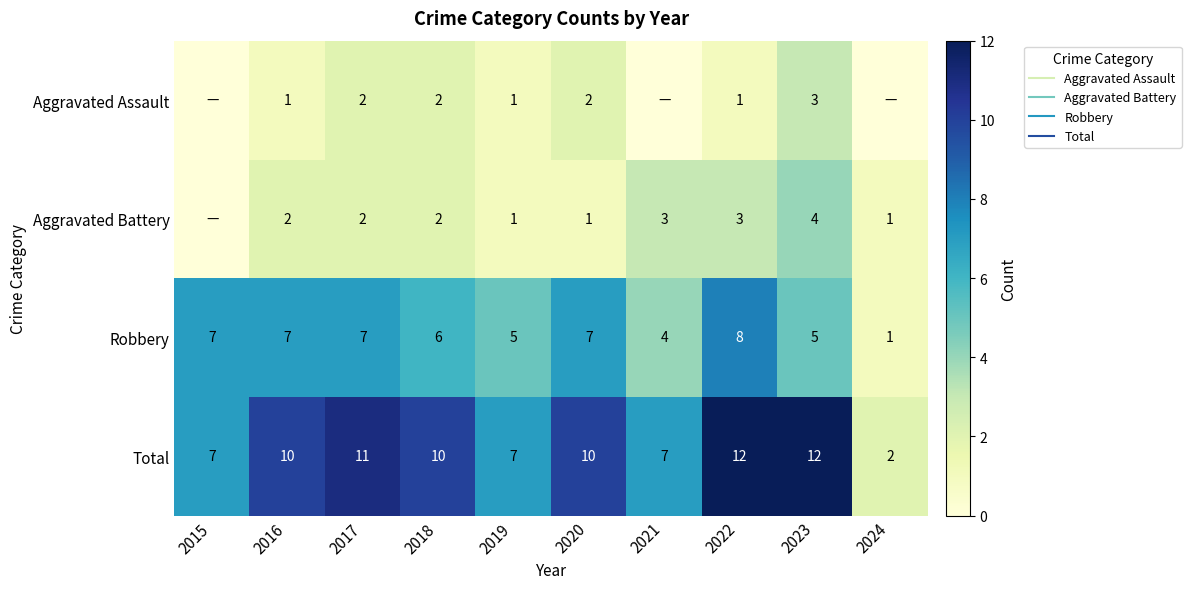

How many data points in Robbery are less than 7?

5